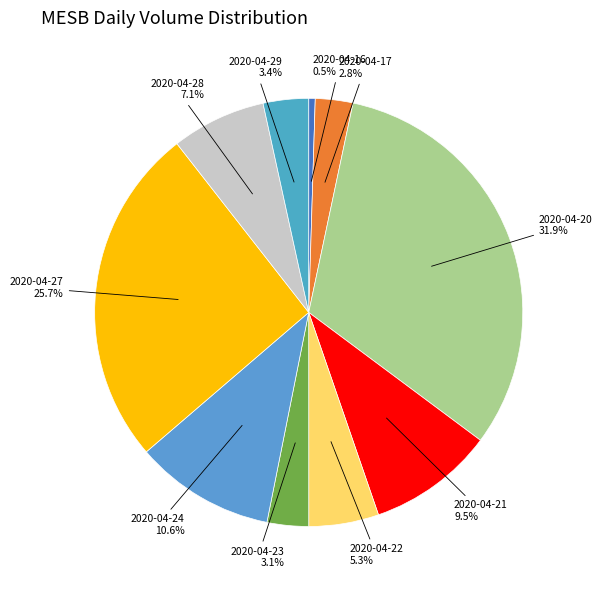

What portion of the pie excludes 2020-04-20?

68.1%